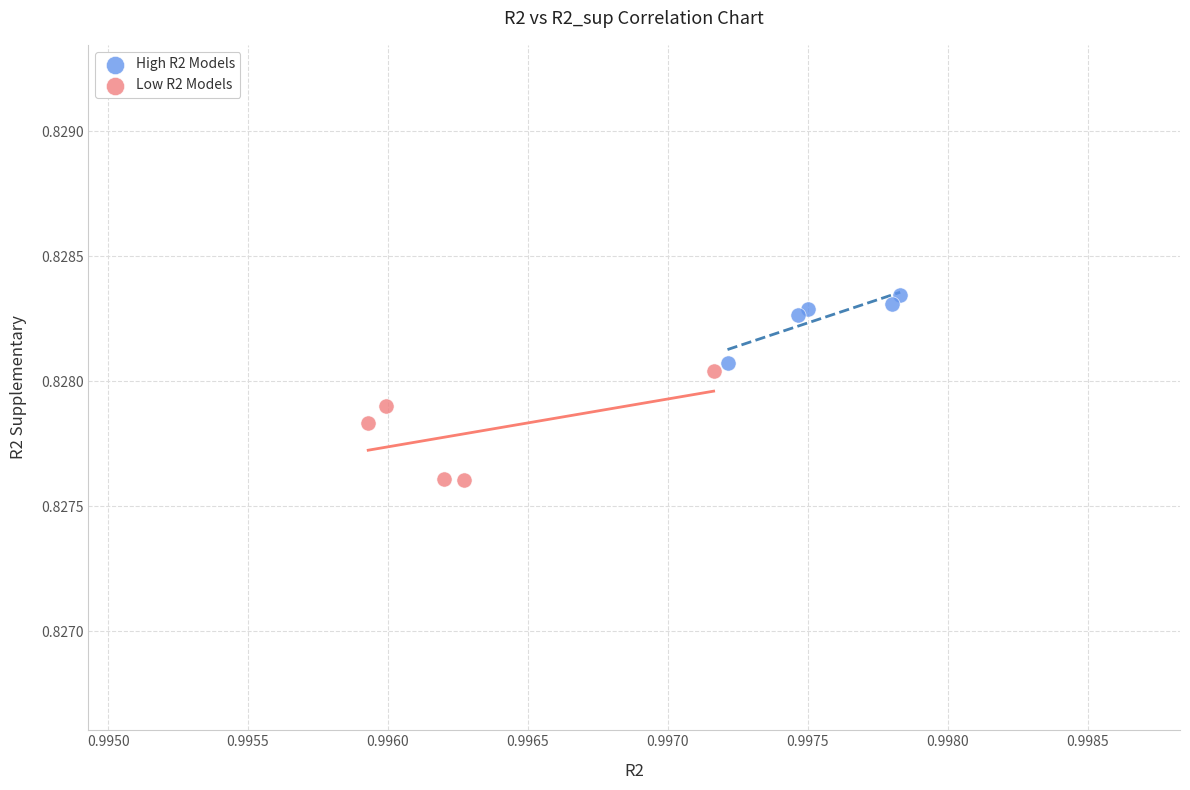

Which series has the largest Y range (max minus min)?

Low R2 Models